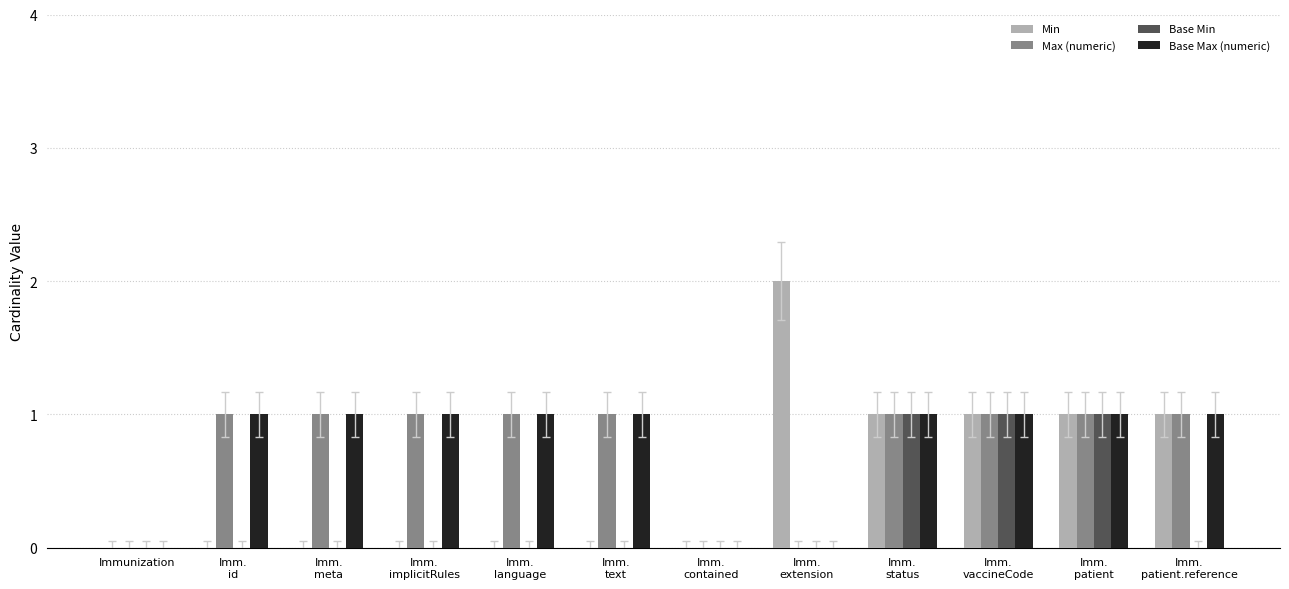

What is the sum of all Max (numeric) values?

9